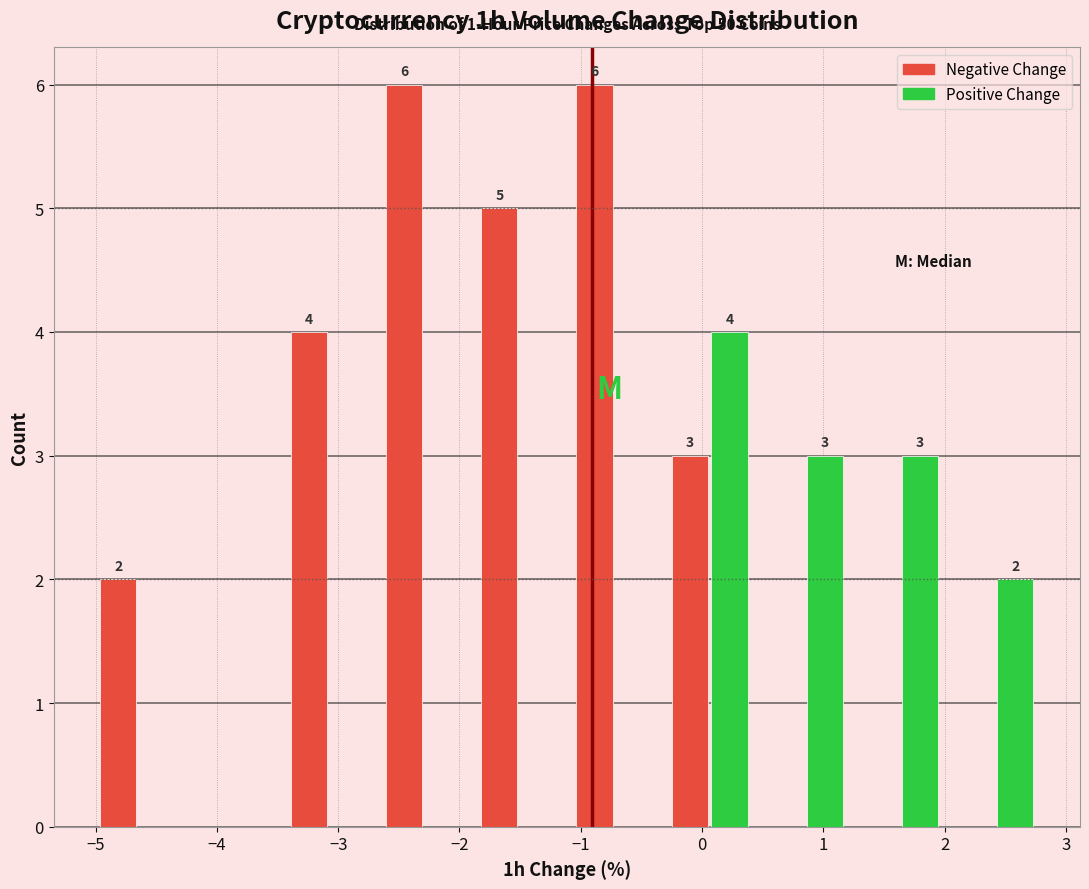

In the Positive Change series, which range on the x-axis has the tallest bar?

-0.3 to 0.5